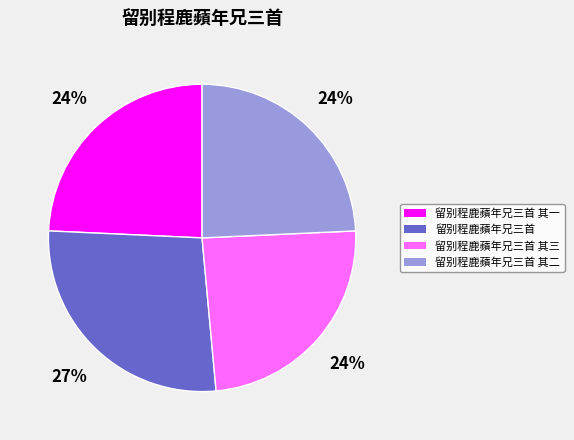

Combined, do 留别程鹿蘋年兄三首 其二 and 留别程鹿蘋年兄三首 account for over 50%?

Yes